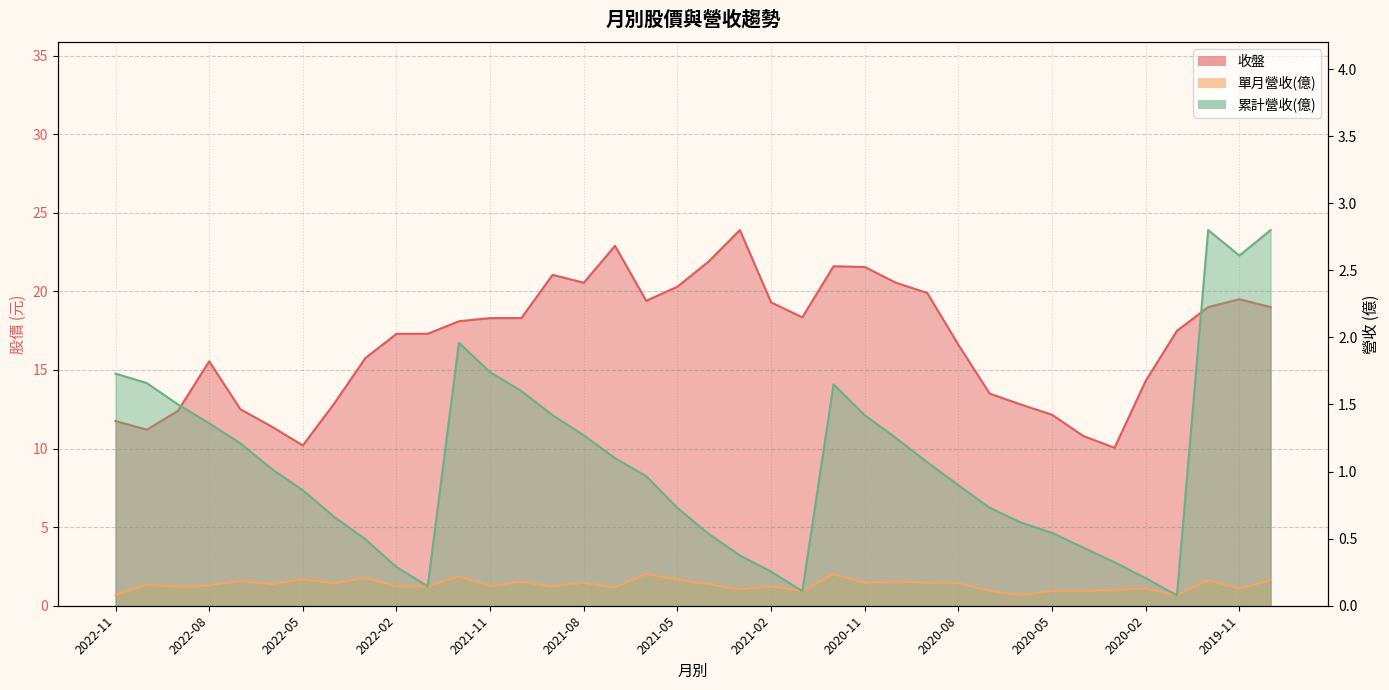

Reading left to right, transcribe all the data shown in this chart.

收盤: 11.8	11.2	12.4	15.6	12.5	11.4	10.2	12.8	15.8	17.3	17.3	18.1	18.3	18.3	21.1	20.6	22.9	19.4	20.3	21.9	23.9	19.3	18.4	21.6	21.6	20.6	19.9	16.6	13.5	12.8	12.2	10.8	10.1	14.3	17.5	19.0	19.5	19.0
單月營收(億): 0.1	0.2	0.1	0.1	0.2	0.2	0.2	0.2	0.2	0.1	0.1	0.2	0.1	0.2	0.1	0.2	0.1	0.2	0.2	0.2	0.1	0.1	0.1	0.2	0.2	0.2	0.2	0.2	0.1	0.1	0.1	0.1	0.1	0.1	0.1	0.2	0.1	0.2
累計營收(億): 1.7	1.7	1.5	1.4	1.2	1.0	0.9	0.7	0.5	0.3	0.1	2.0	1.7	1.6	1.4	1.3	1.1	1.0	0.7	0.5	0.4	0.3	0.1	1.6	1.4	1.2	1.1	0.9	0.7	0.6	0.5	0.4	0.3	0.2	0.1	2.8	2.6	2.8